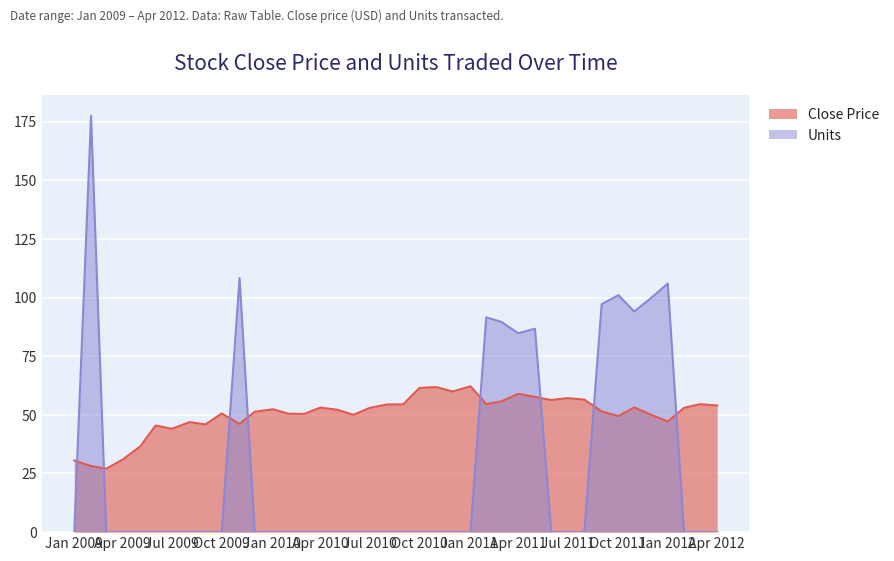

How many lines are shown in the chart?

2